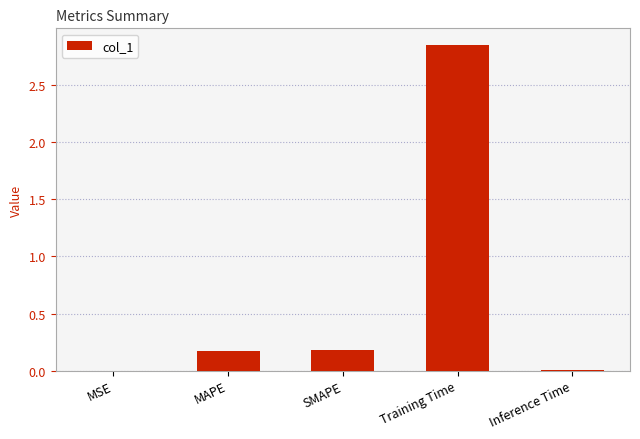

Which has a higher value, SMAPE or Training Time?

Training Time